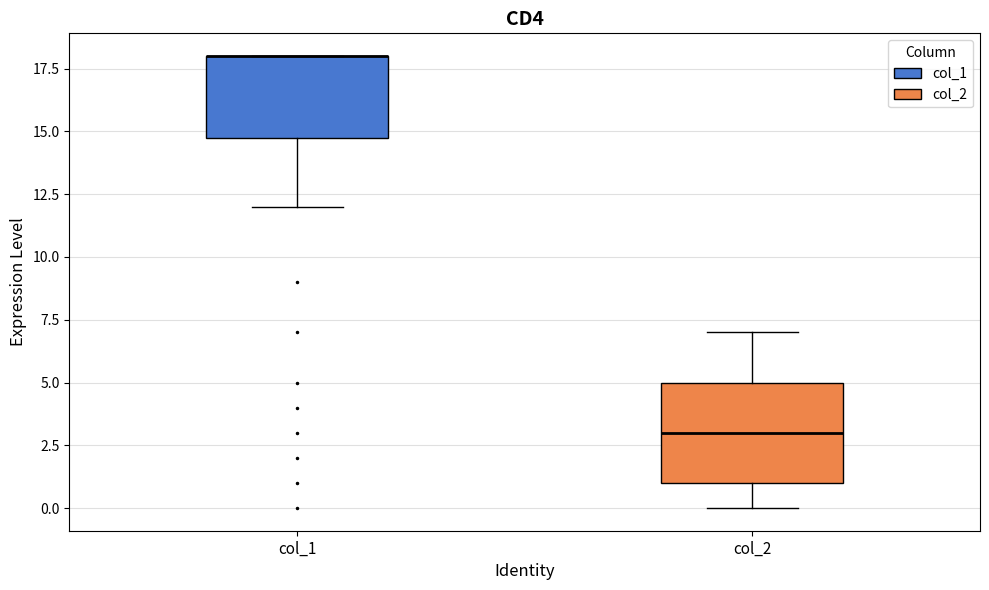

Reading left to right, read every box against the y-axis: the position of its median line, the range the box covers, and the ends of its whiskers. The values are not printed on the chart, so give them approximately, as read against the axis.

col_1: median 18 (drawn on the box's upper edge), box 15 to 18, whiskers 12 to 18
col_2: median 3, box 1 to 5, whiskers 0 to 7